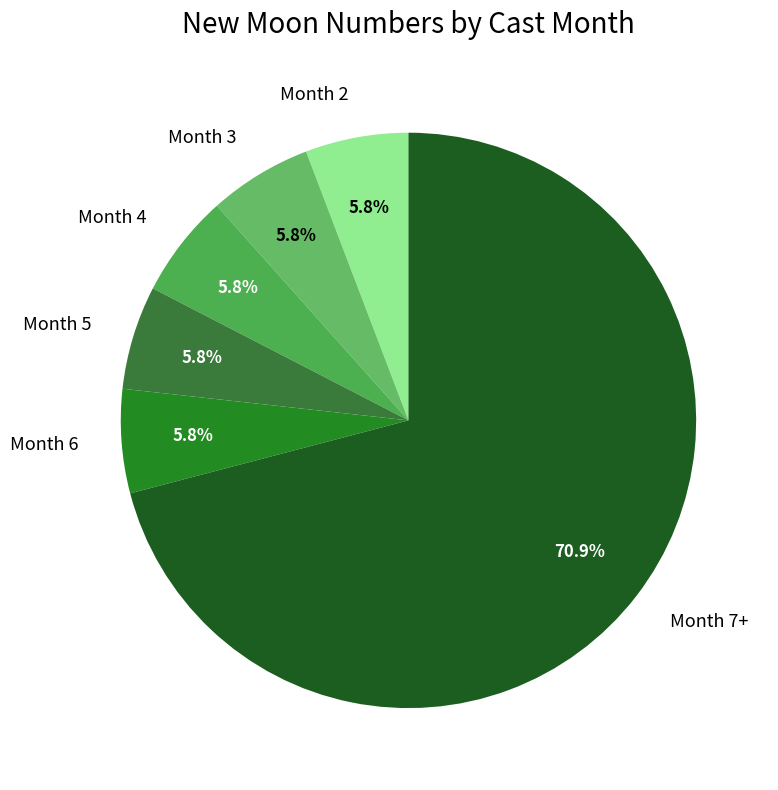

Is Month 2 the majority of the pie?

No